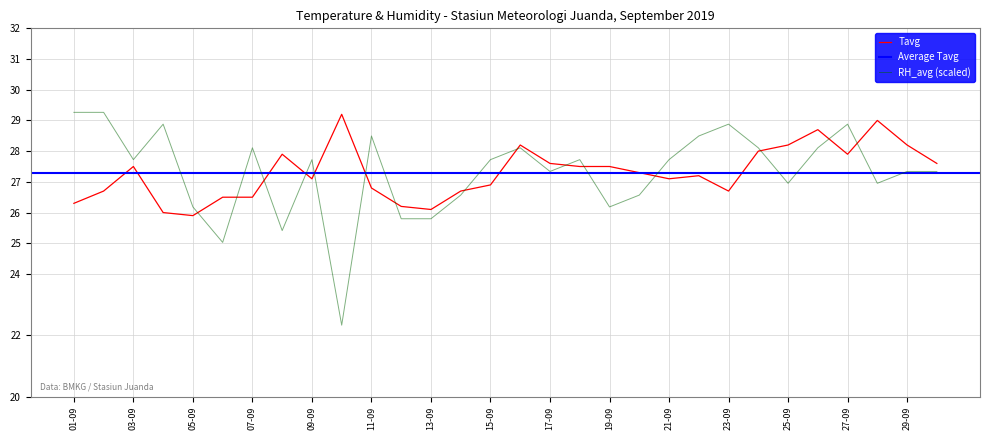

Is it true that RH_avg (scaled) equals 28.9 at 27-09?

True